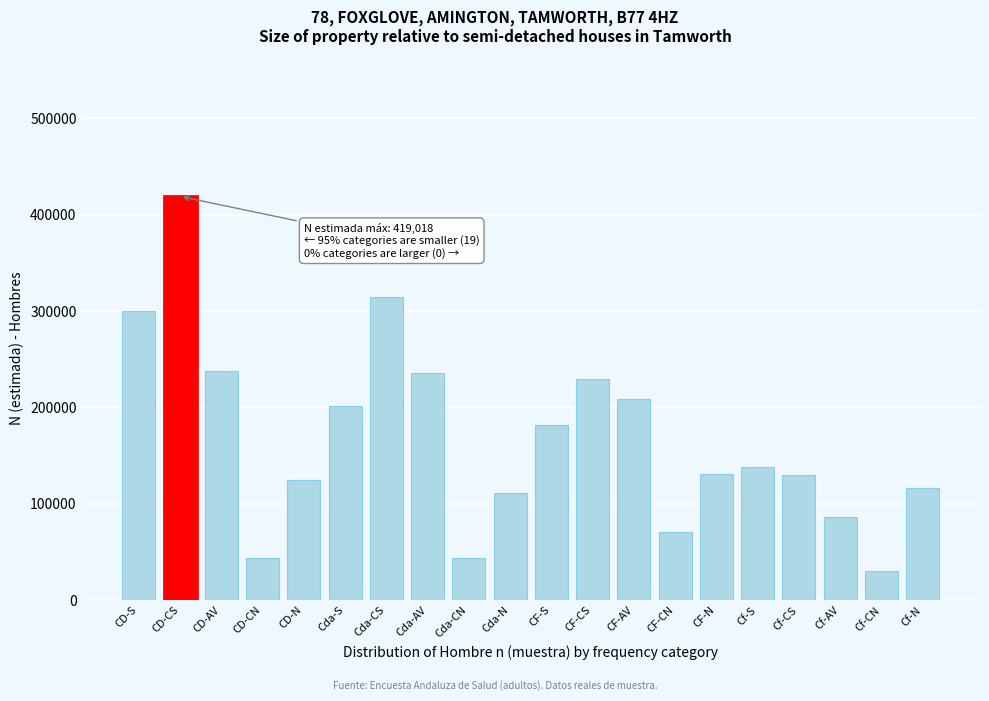

What is the difference between the maximum and minimum values?

389030